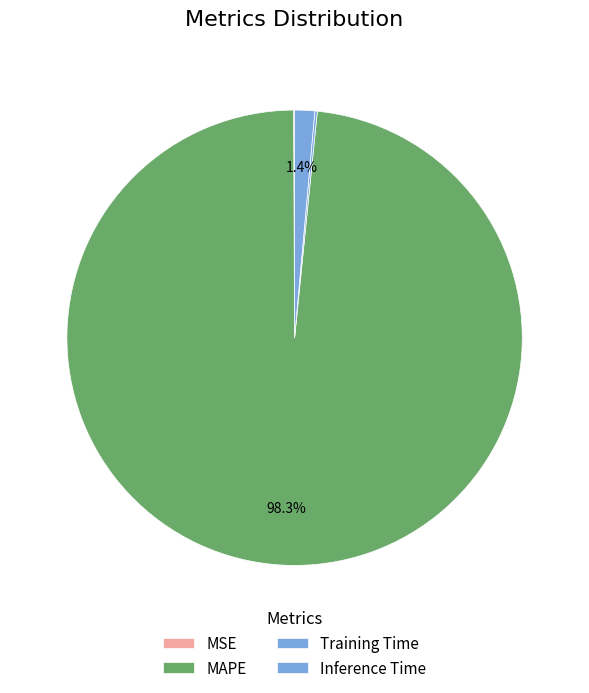

Which slice is the smallest?

MSE